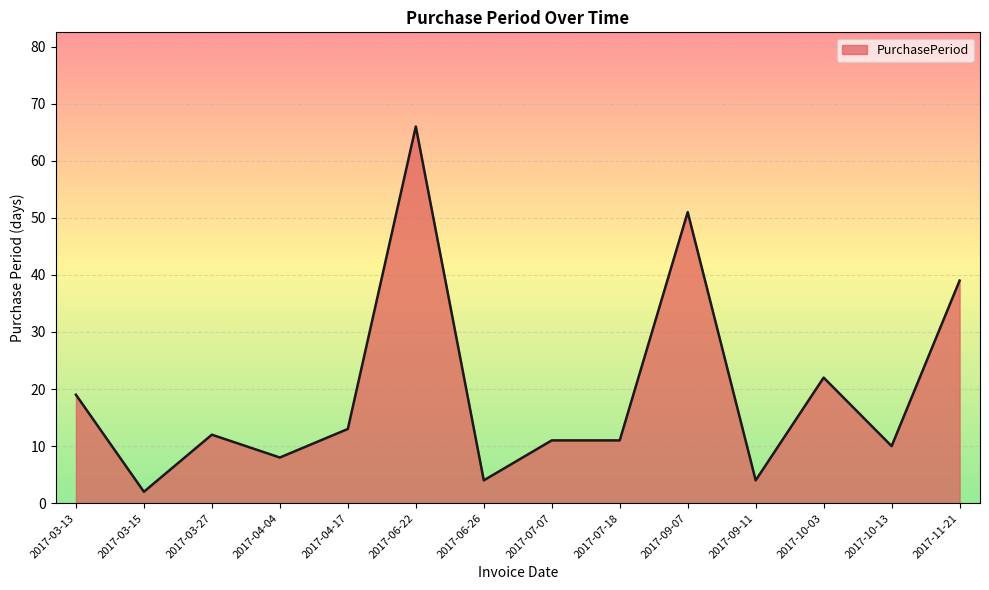

At which label does the data first exceed 12?

2017-03-13